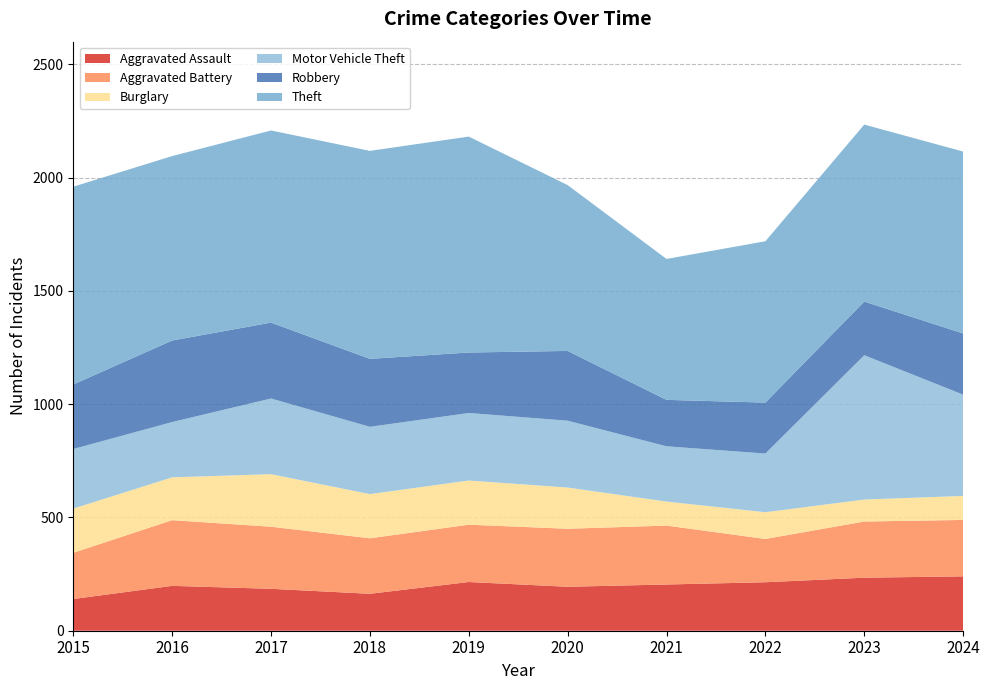

Reading left to right, list all the values displayed in this chart.

Aggravated Assault: 140	198	185	163	215	194	204	214	234	240
Aggravated Battery: 204	290	274	245	253	256	260	191	248	249
Burglary: 195	189	232	195	195	182	106	118	97	106
Motor Vehicle Theft: 263	244	334	297	298	295	244	259	637	447
Robbery: 285	360	335	300	267	308	205	225	237	270
Theft: 873	814	848	918	953	732	622	712	781	803